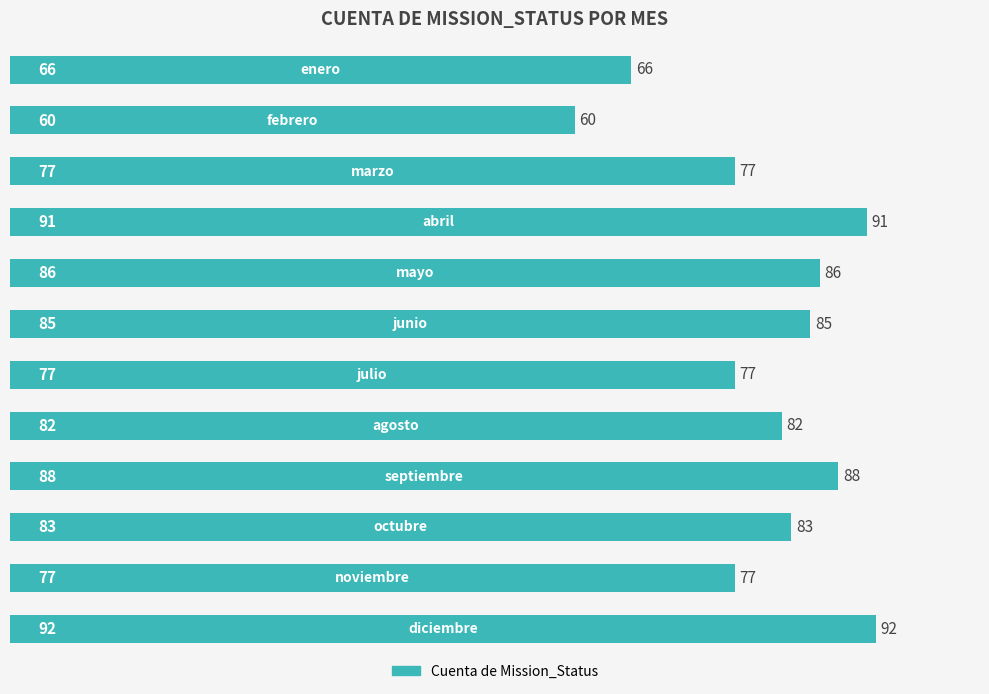

What is the average value?

80